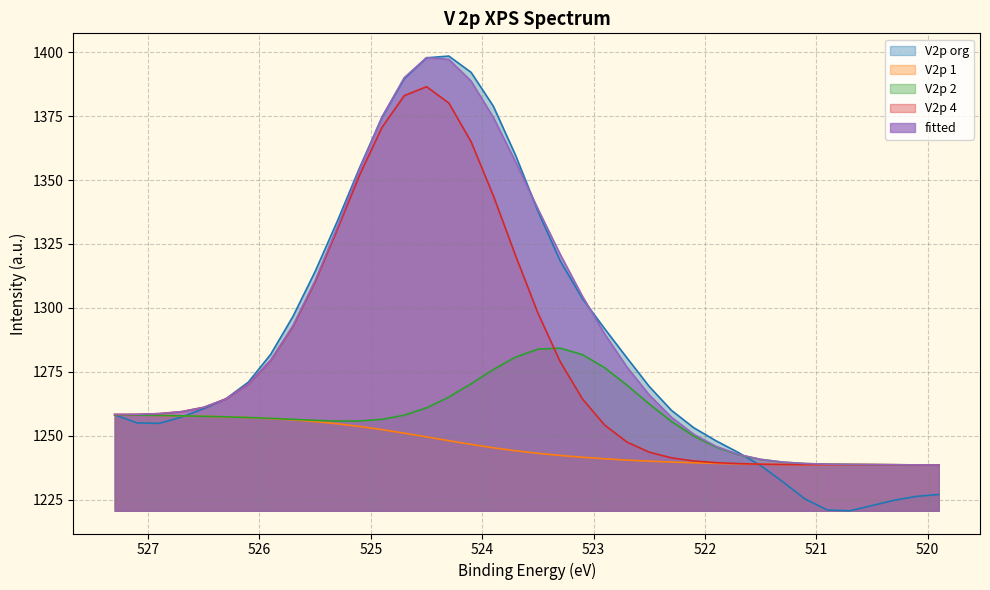

What value does the V2p 1 series have at 520.9?

1238.7